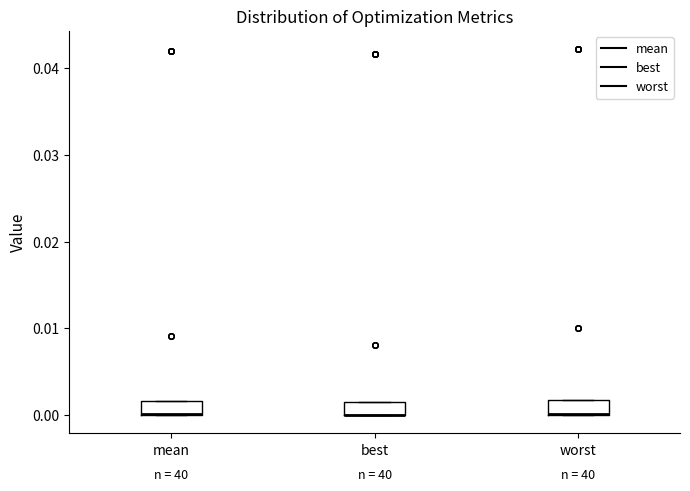

Where is the upper edge of the box for worst on the y-axis? The values are not printed on the chart, so give them approximately, as read against the axis.

0.002